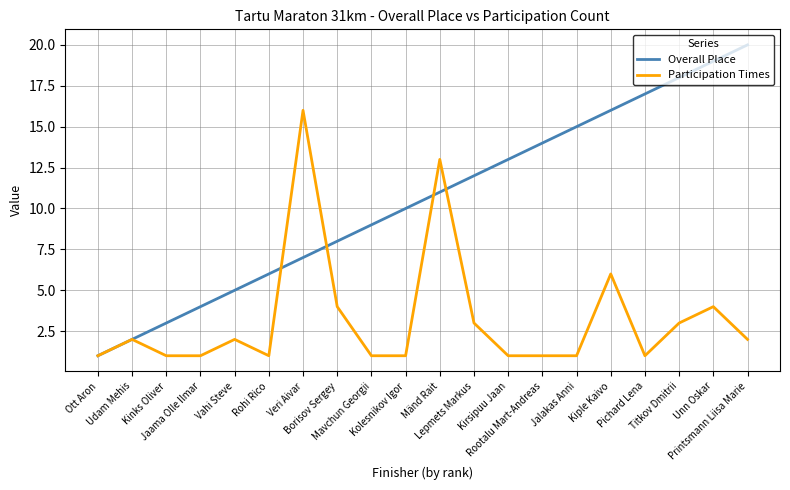

Which series has the largest total across all categories?

Overall Place